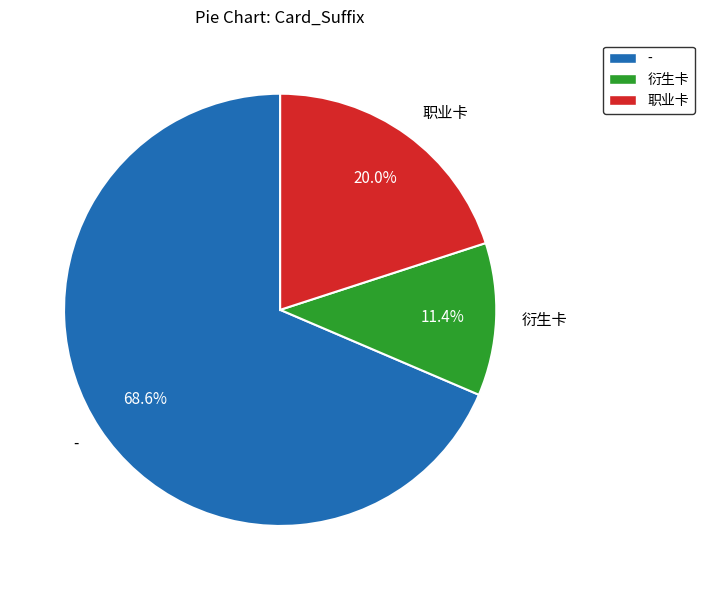

Rank the categories by value from lowest to highest.

衍生卡, 职业卡, -